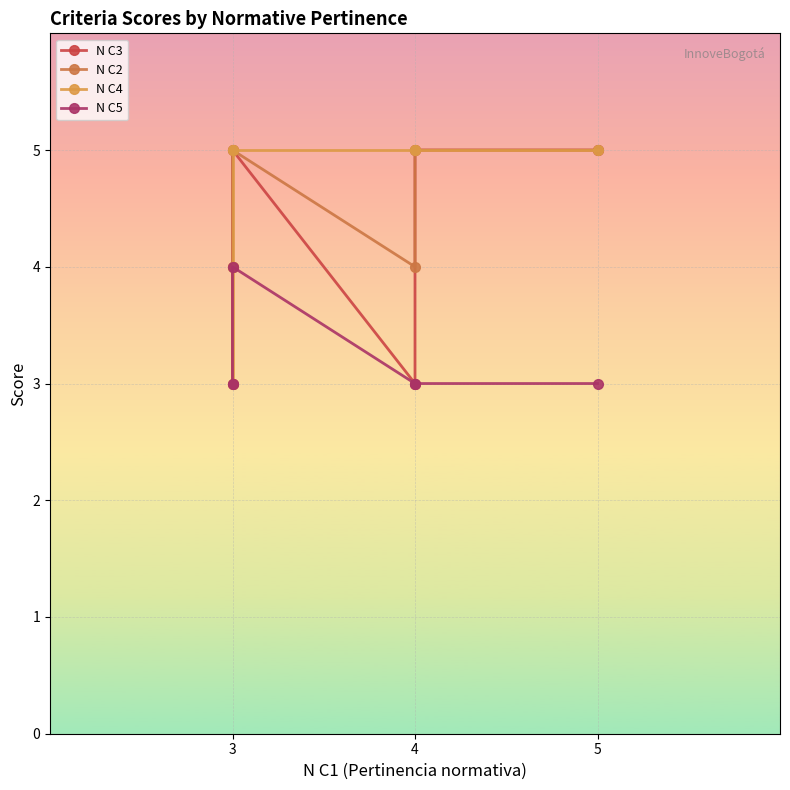

True or false: N C5 and N C2 cross at least once.

False